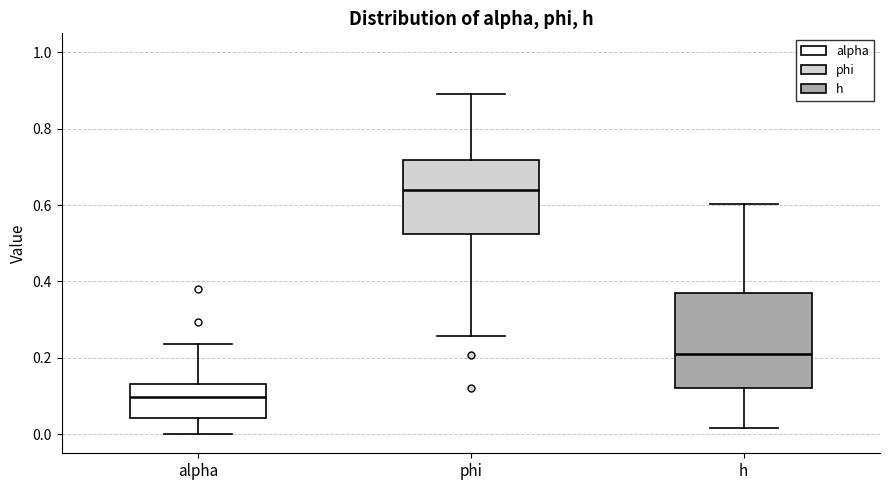

Reading left to right, read every box against the y-axis: the position of its median line, the range the box covers, and the ends of its whiskers. The values are not printed on the chart, so give them approximately, as read against the axis.

alpha: median 0.10, box 0.04 to 0.14, whiskers 0.00 to 0.24
phi: median 0.64, box 0.52 to 0.72, whiskers 0.26 to 0.90
h: median 0.20, box 0.12 to 0.36, whiskers 0.02 to 0.60